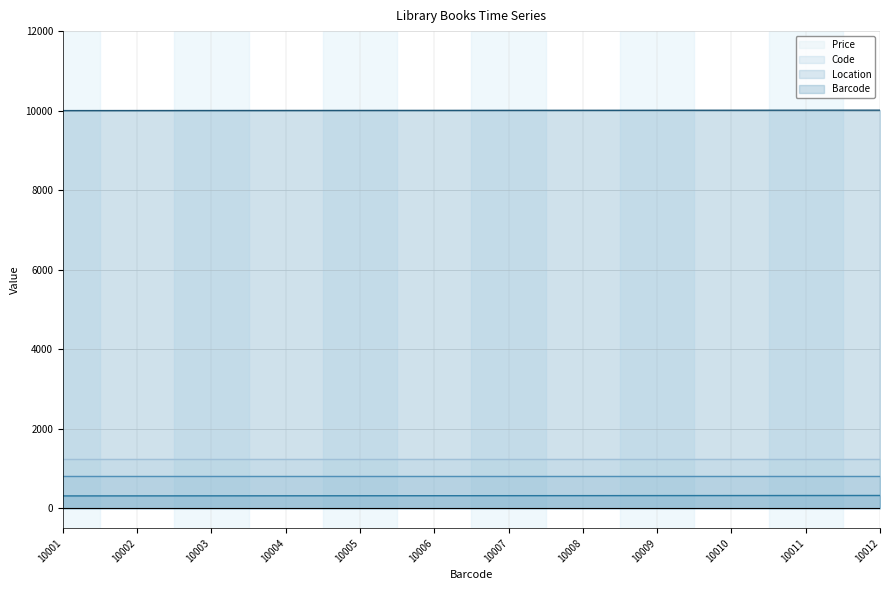

Which series has the largest total across all categories?

Barcode